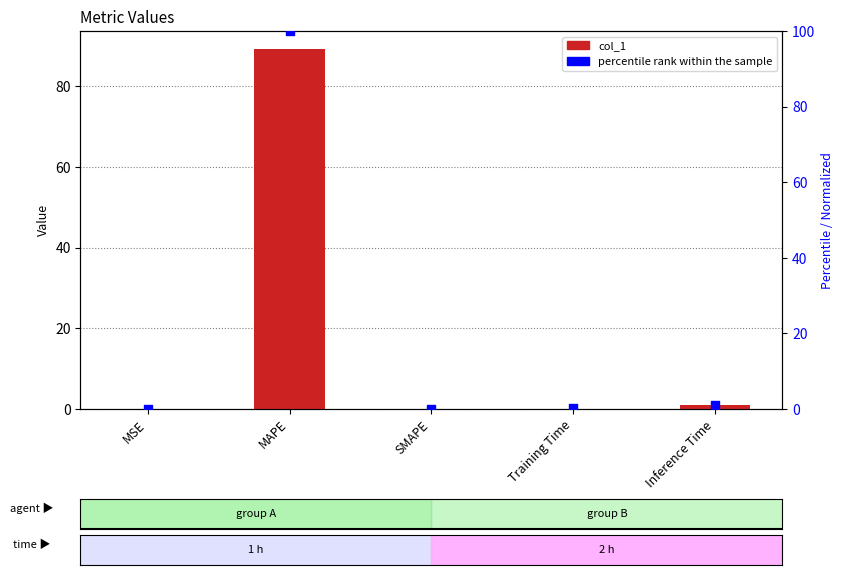

Is the value of col_1 at Inference Time greater than the value of percentile rank within the sample at MSE?

Yes